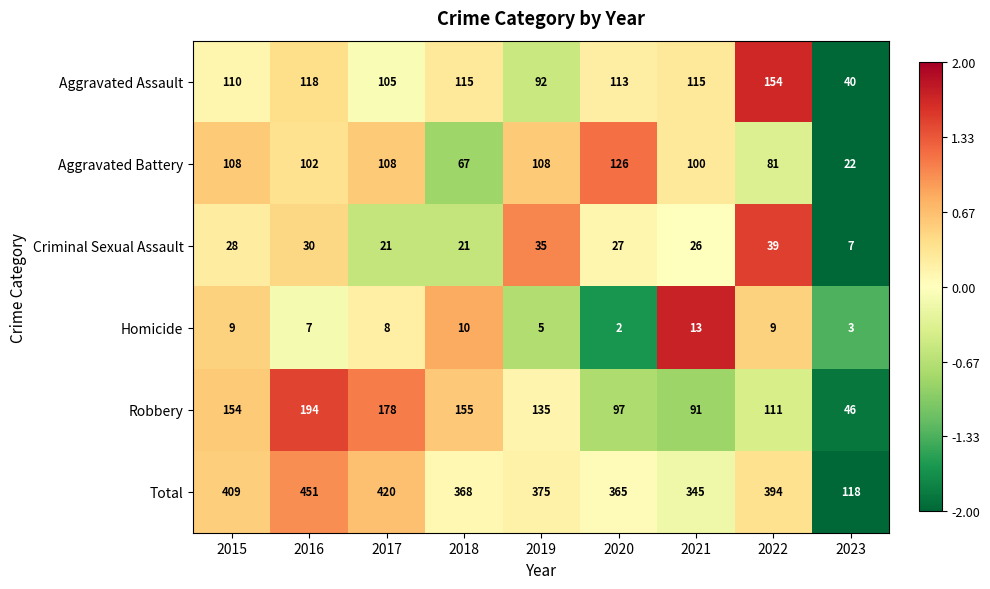

Which series has the widest spread of values?

Total